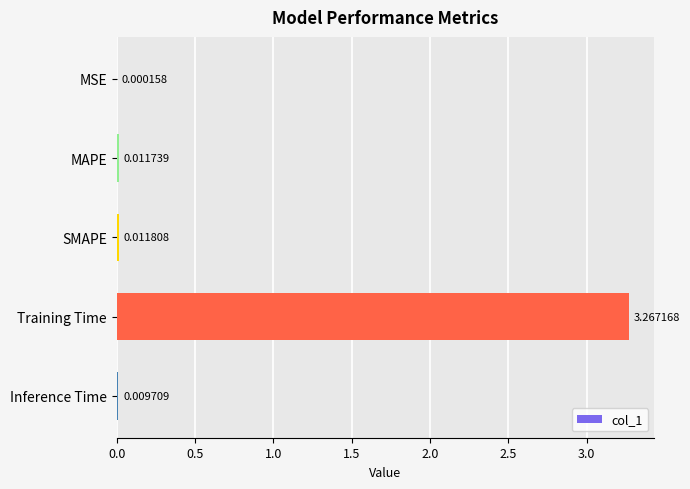

Which category has the highest value across all series?

Training Time